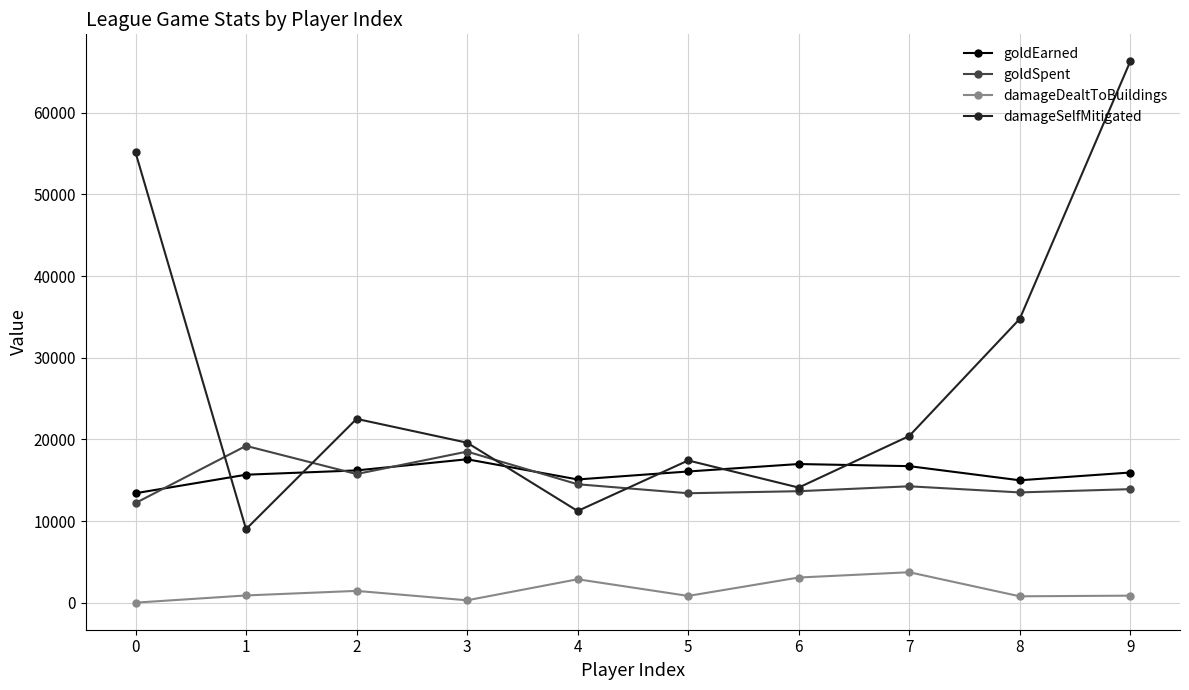

What is the difference between the maximum and minimum values in the goldSpent series?

7000